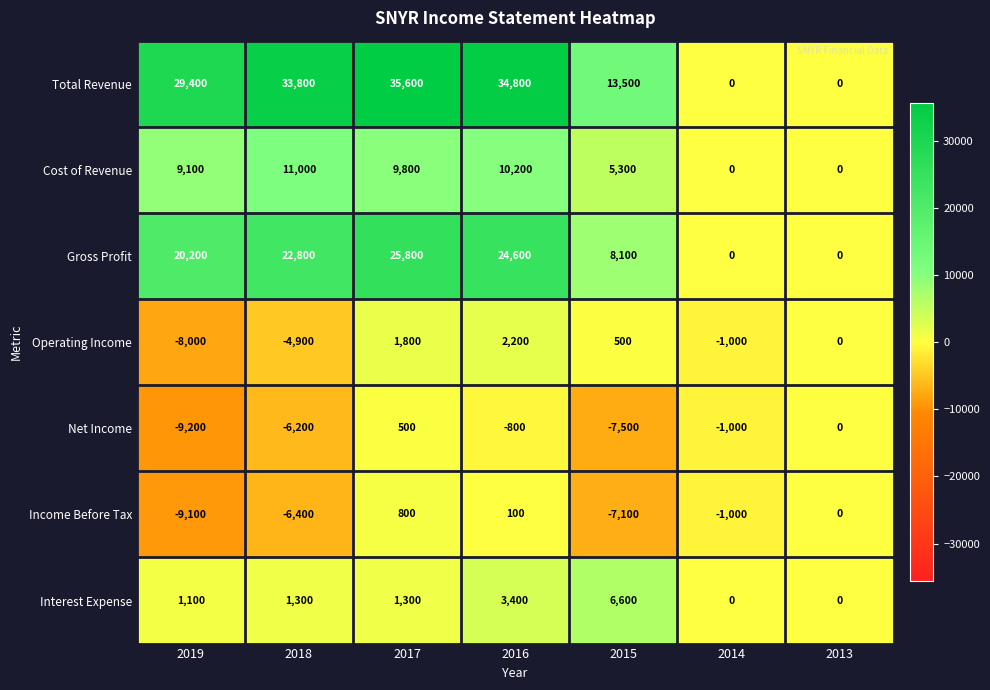

Which series has the largest total across all categories?

Total Revenue